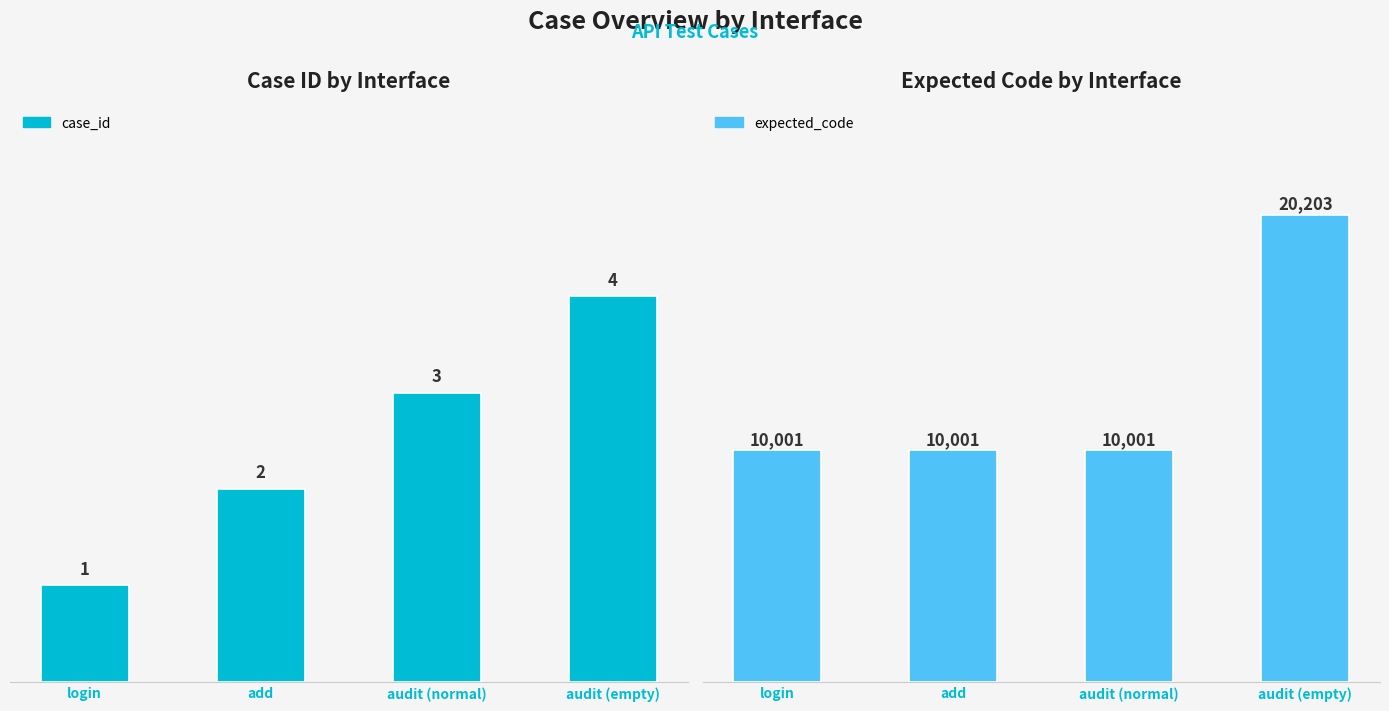

Rank the series by their average value, from highest to lowest.

expected_code, case_id